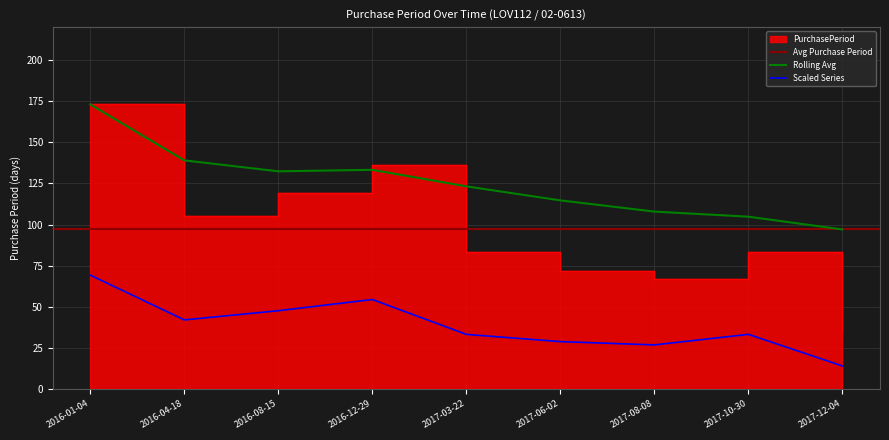

True or false: Scaled Series and Rolling Avg intersect in this chart.

False